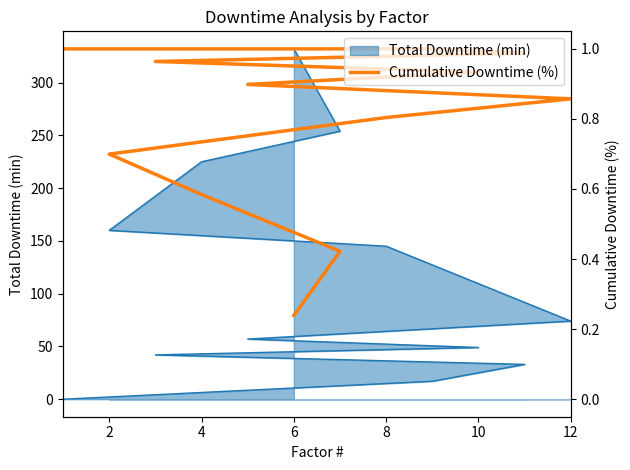

What is the sum of all values?

3117.6